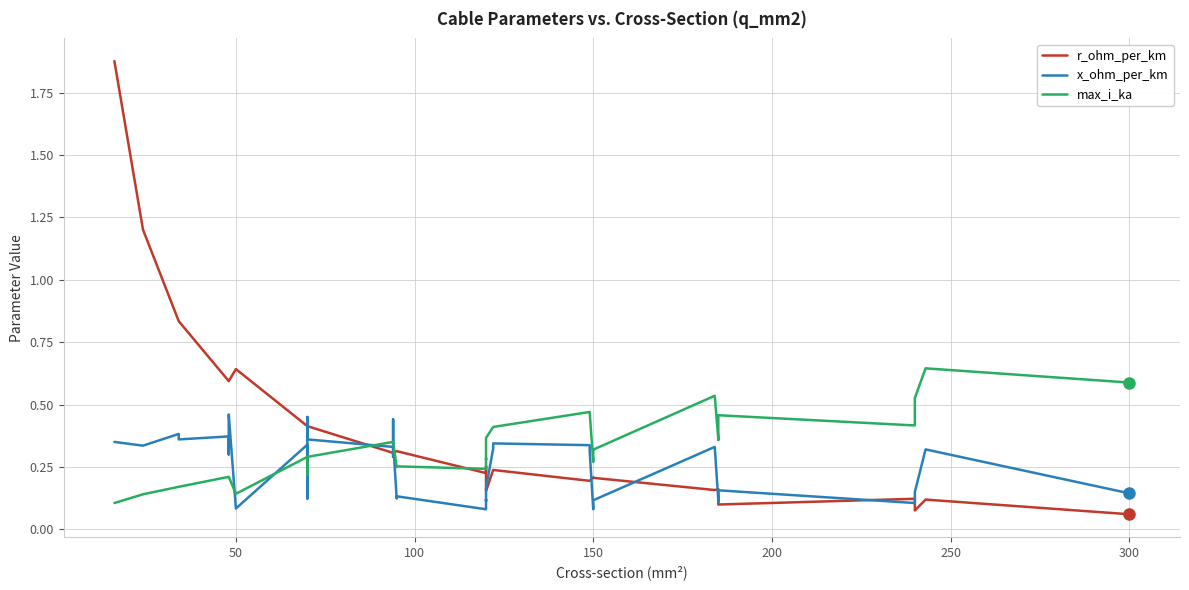

Which series ends up on top after the final intersection of x_ohm_per_km and r_ohm_per_km?

x_ohm_per_km